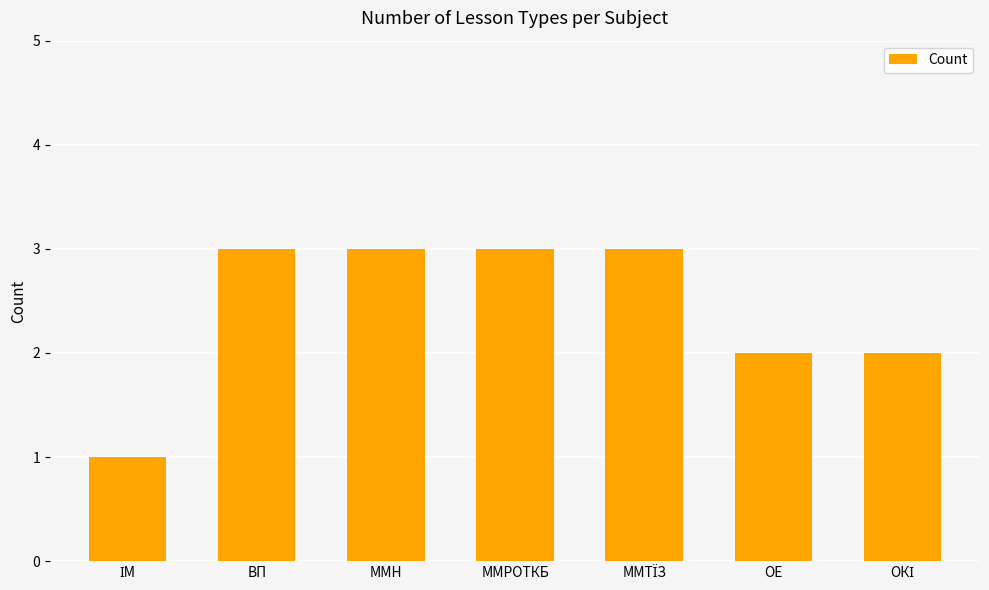

What is the value of the 7th bar from the left?

2